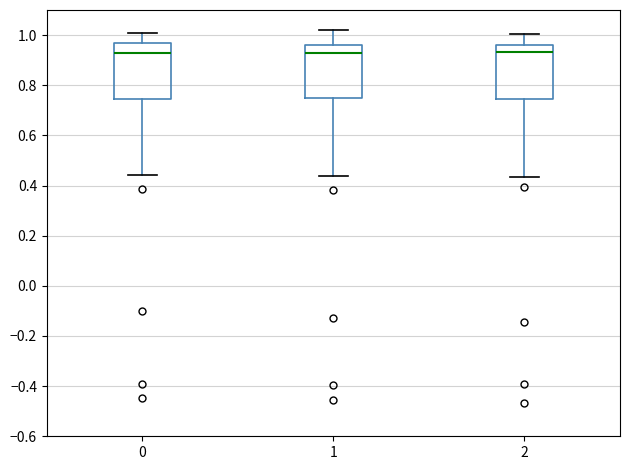

Reading left to right, read every box against the y-axis: the position of its median line, the range the box covers, and the ends of its whiskers. The values are not printed on the chart, so give them approximately, as read against the axis.

0: median 0.94, box 0.74 to 0.96, whiskers 0.44 to 1.00
1: median 0.92, box 0.74 to 0.96, whiskers 0.44 to 1.02
2: median 0.94, box 0.74 to 0.96, whiskers 0.44 to 1.00